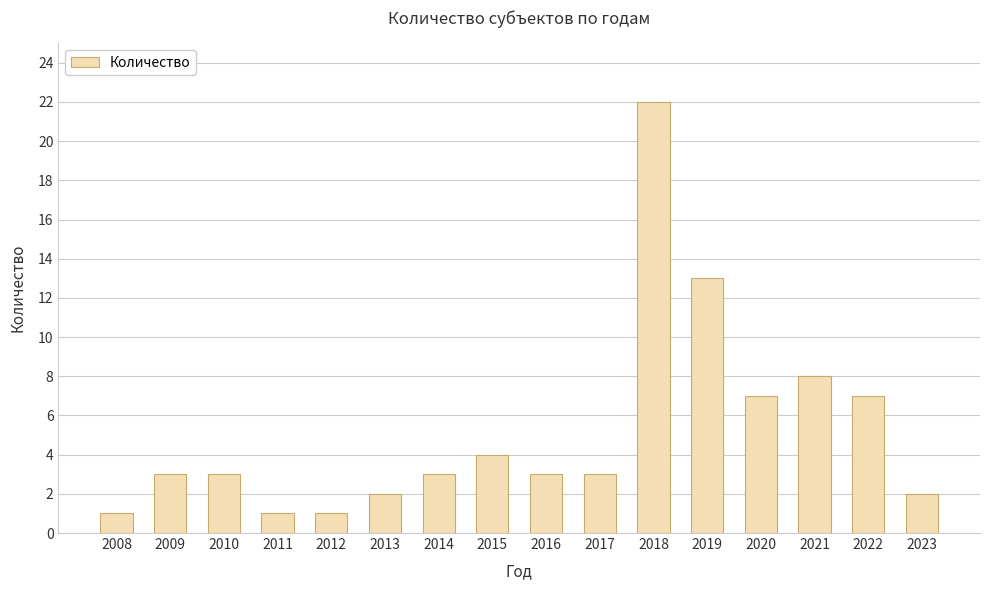

What is the average value?

5